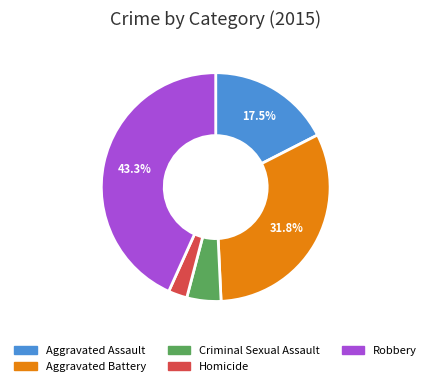

To the nearest percent, what portion does Homicide represent?

3%